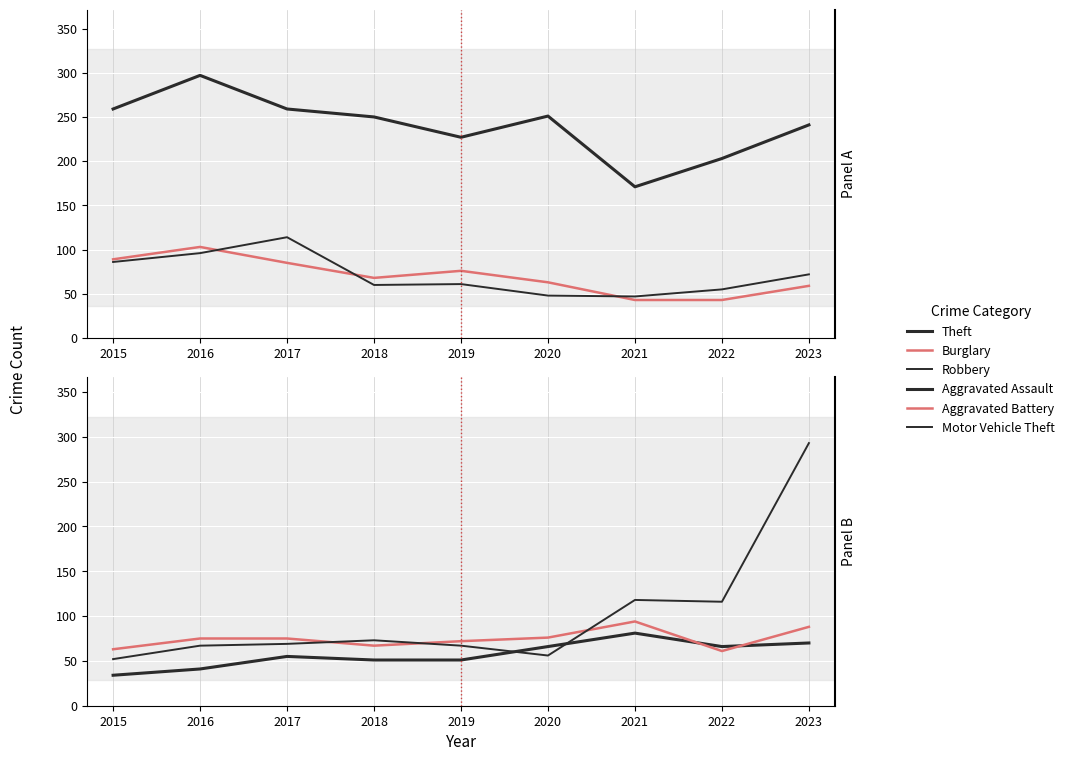

True or false: Theft has a value of 250 at 2018.

True